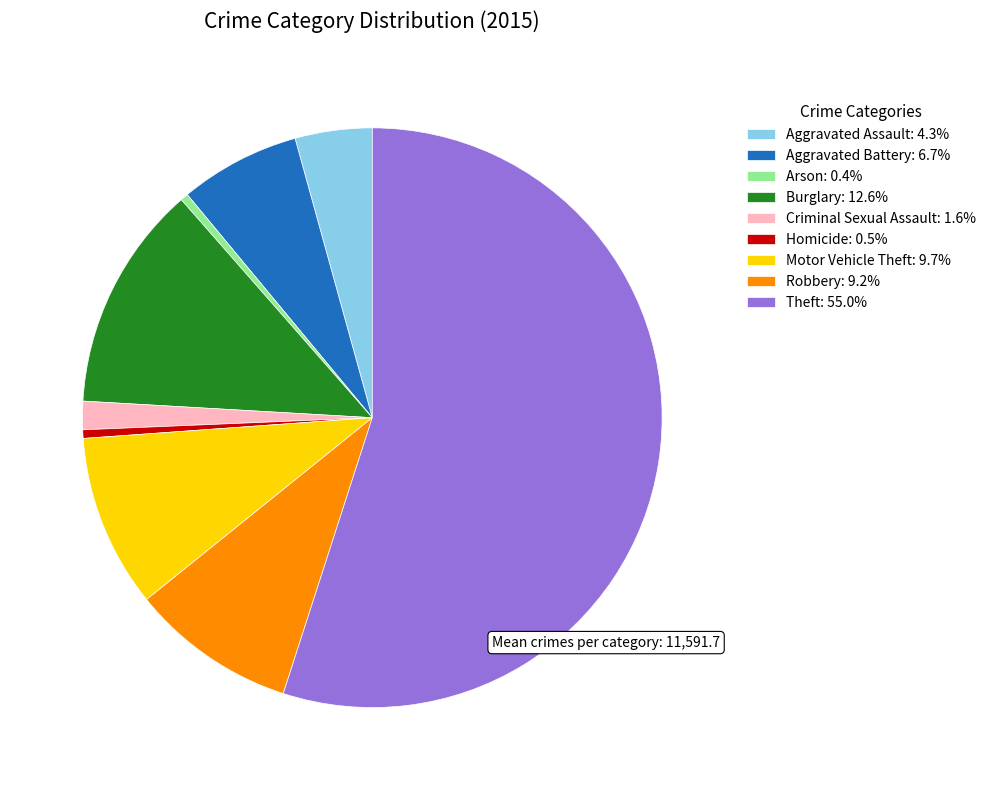

Combined, do Aggravated Assault: 4.3% and Arson: 0.4% account for over 50%?

No